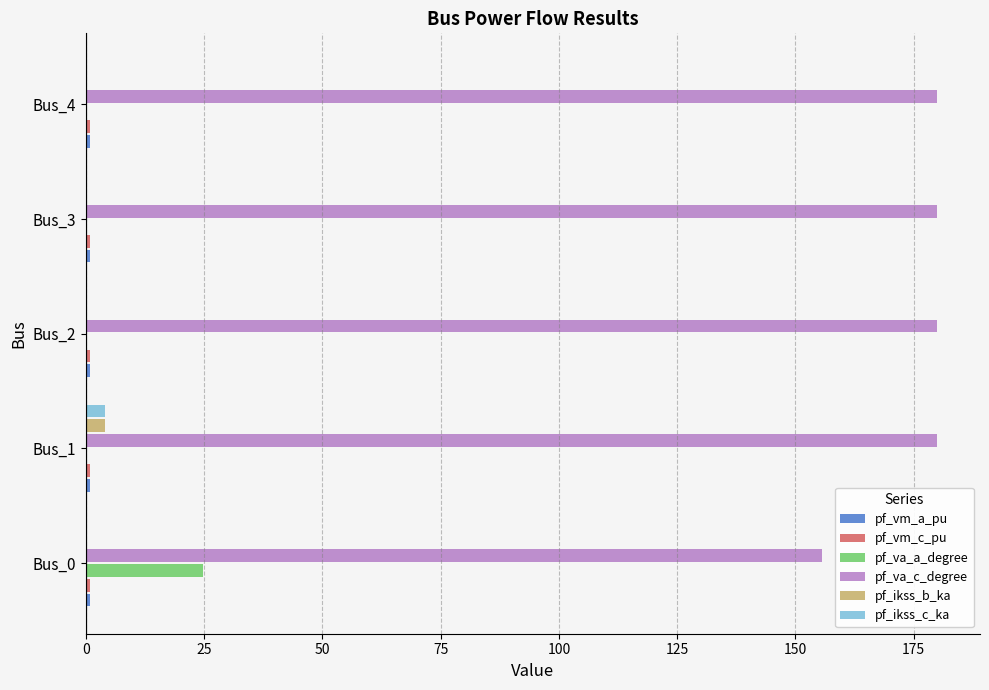

Which series has the largest total across all categories?

pf_va_c_degree